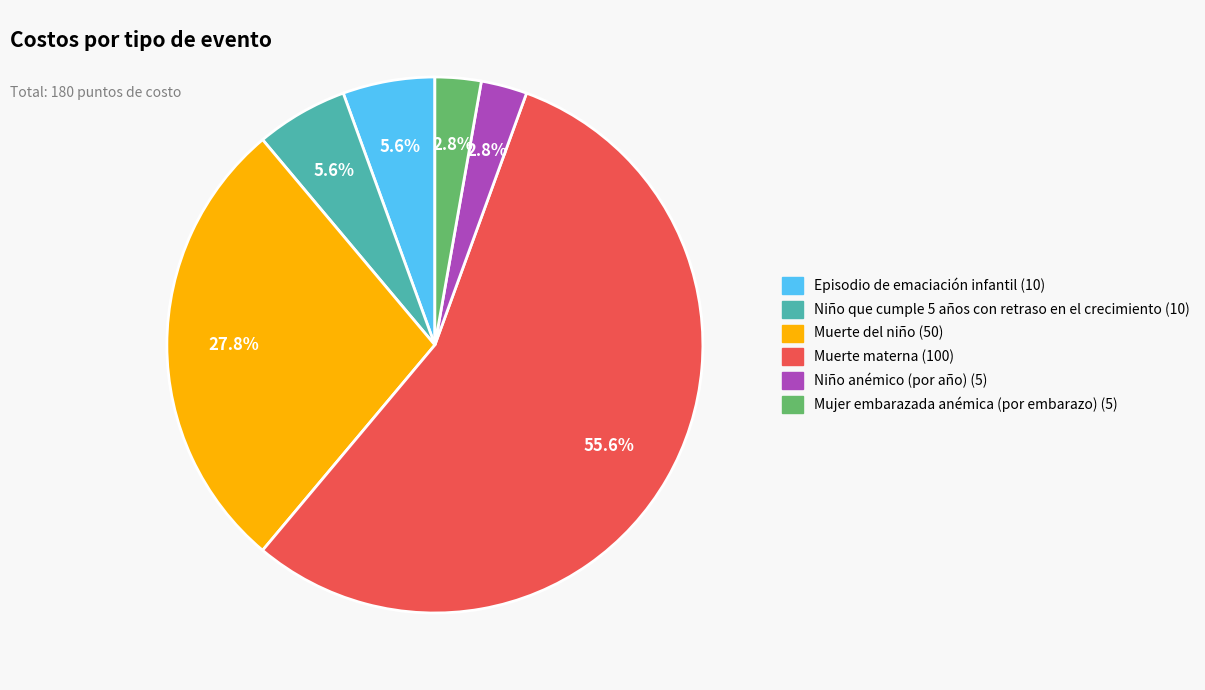

What percentage do Muerte del niño and Episodio de emaciación infantil together represent?

33.3%